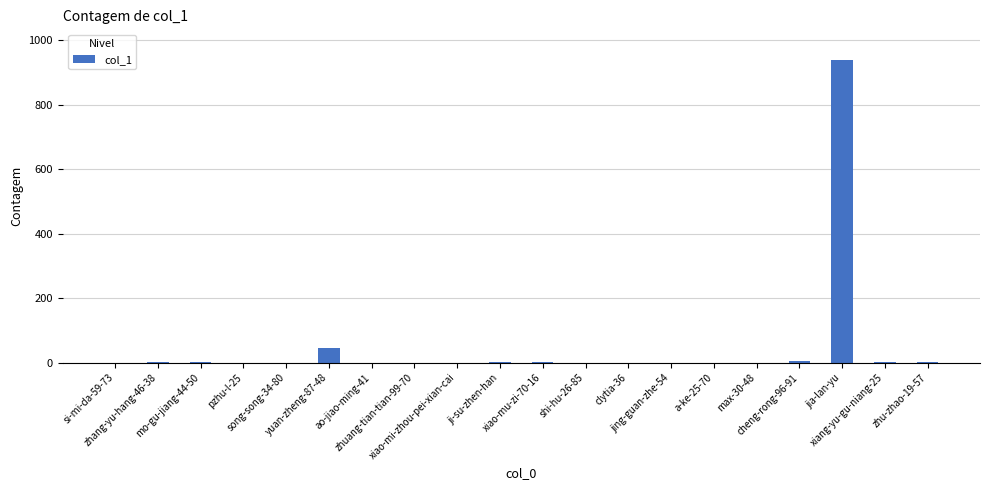

What is the greatest value displayed?

939